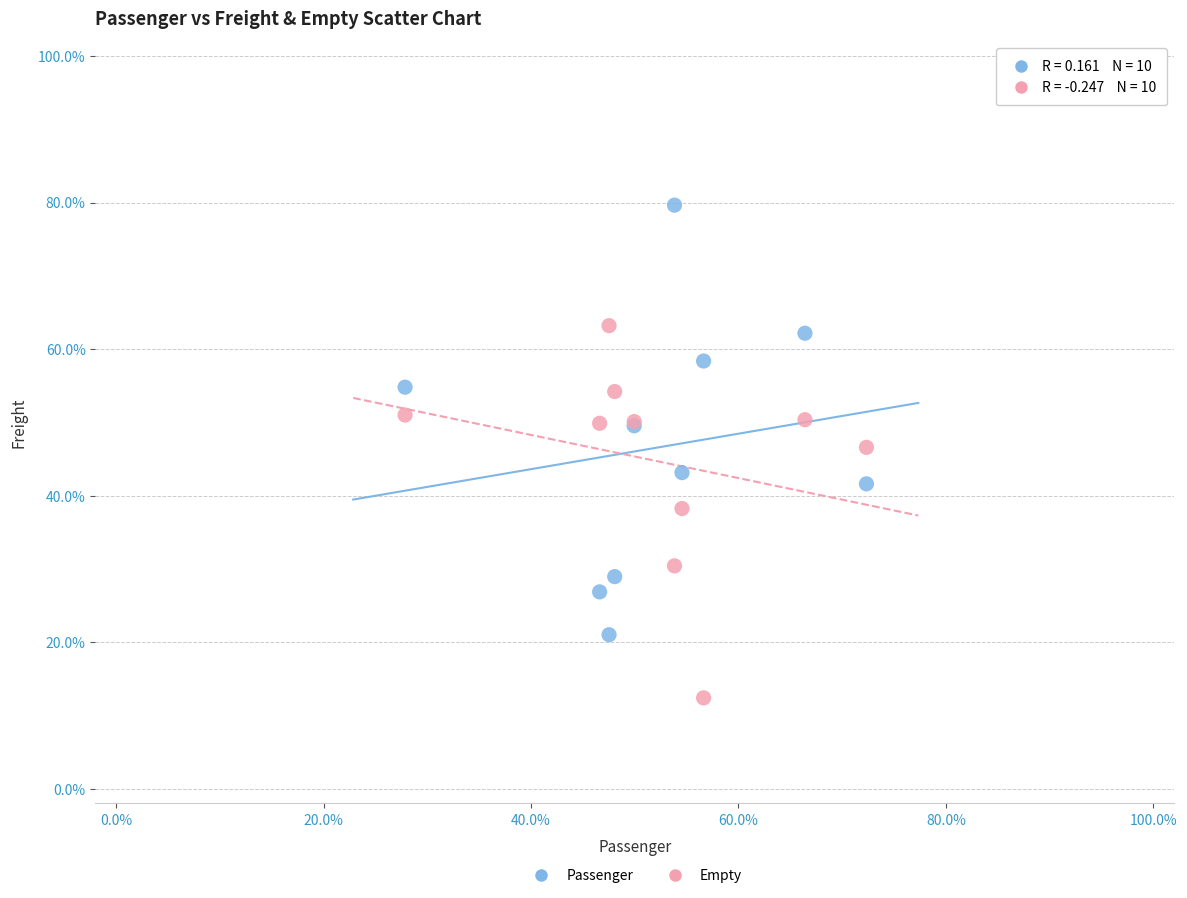

Which series has the widest spread of Y values?

Passenger